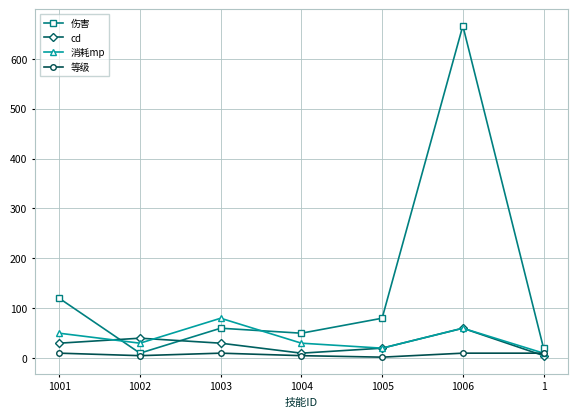

What is the value of the 等级 point at the 6th from the left?

10